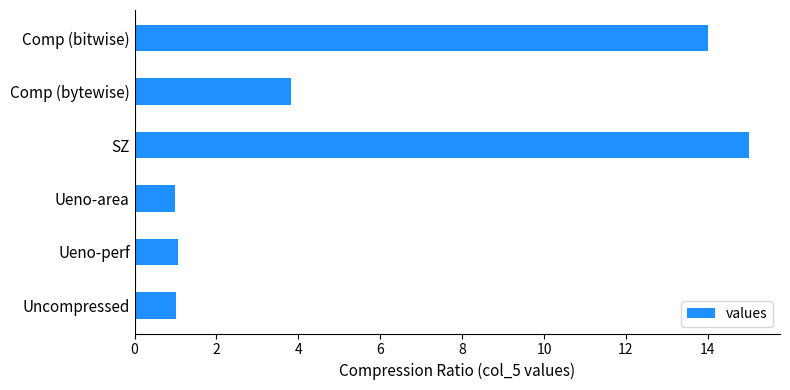

The value at Comp (bitwise) is 14.0. True or false?

True